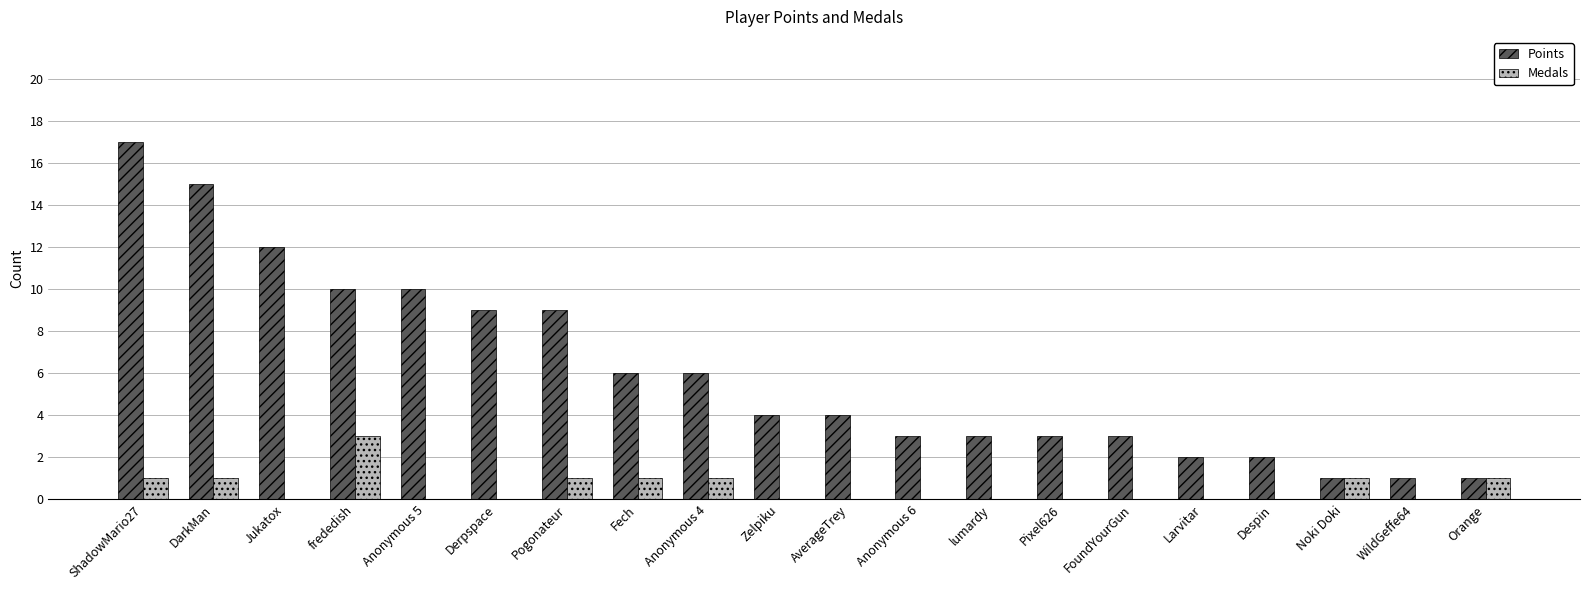

What is the sum of the Points values at Zelpiku and Despin?

6